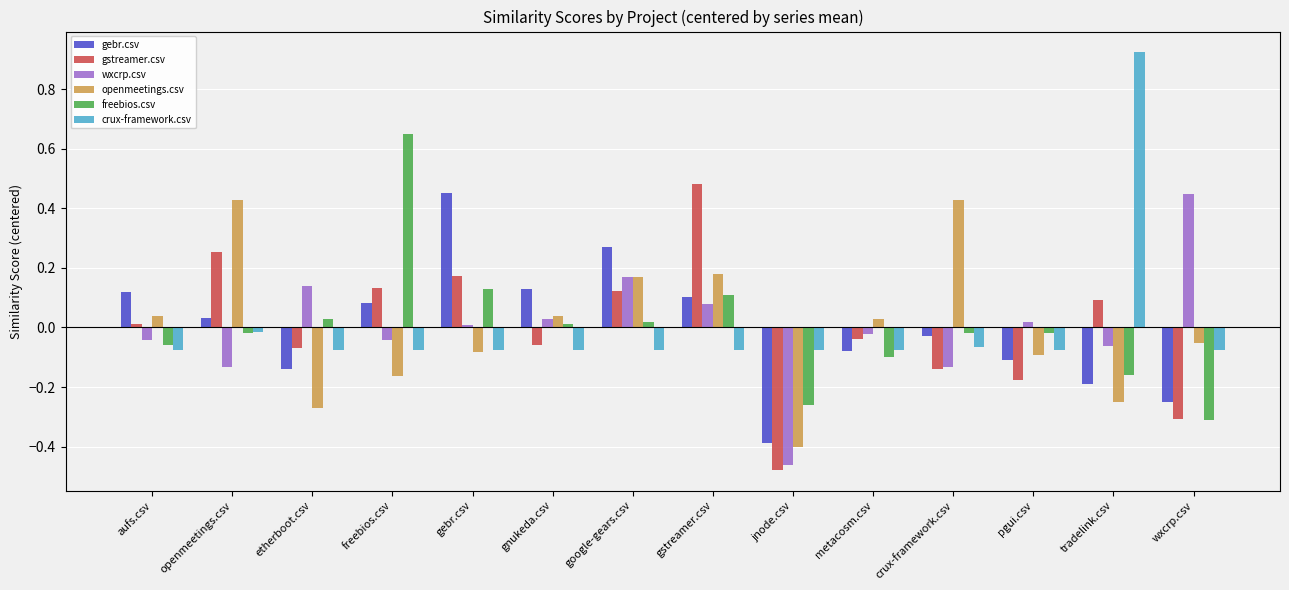

How many bars are there in each group?

6